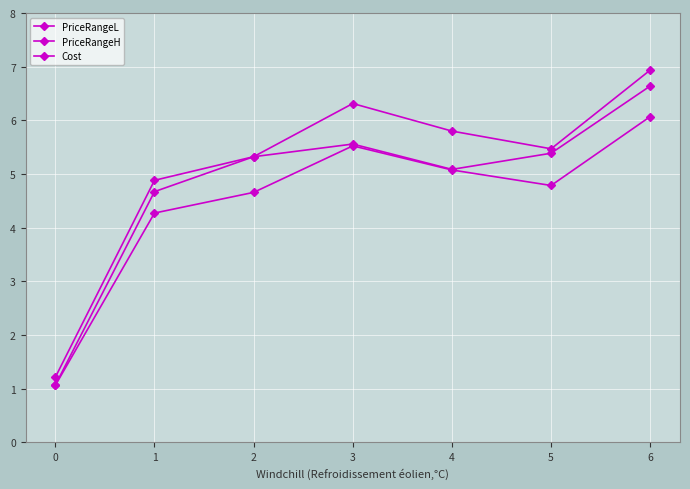

Count the number of data series in this chart.

3